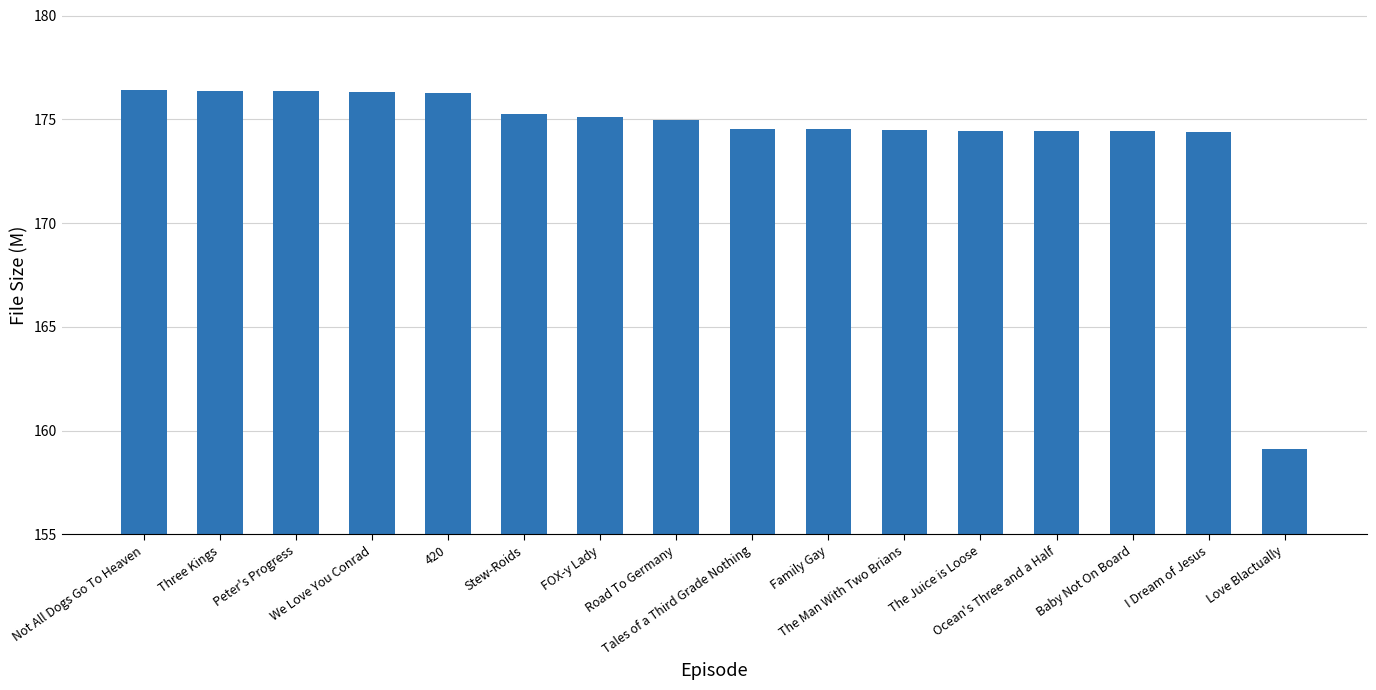

How many data points does each series have?

16